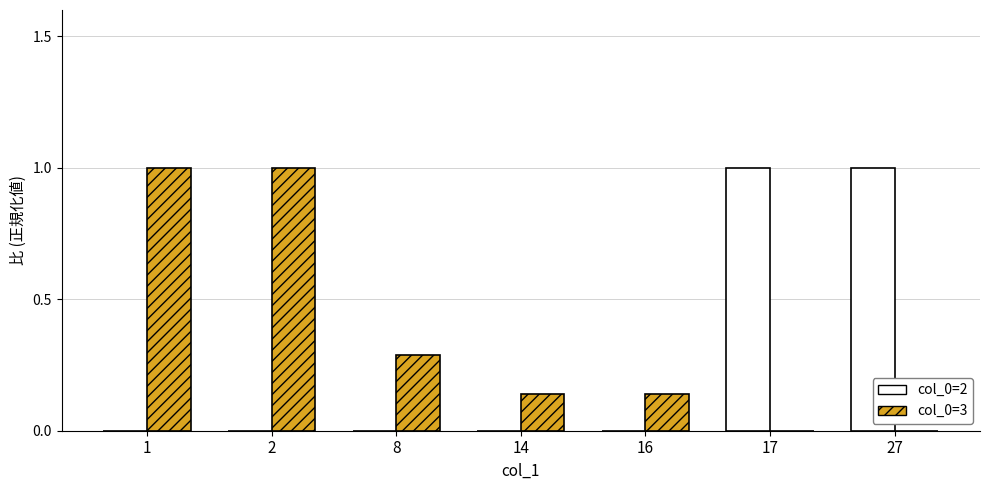

What is the maximum value for col_0=3?

1.0